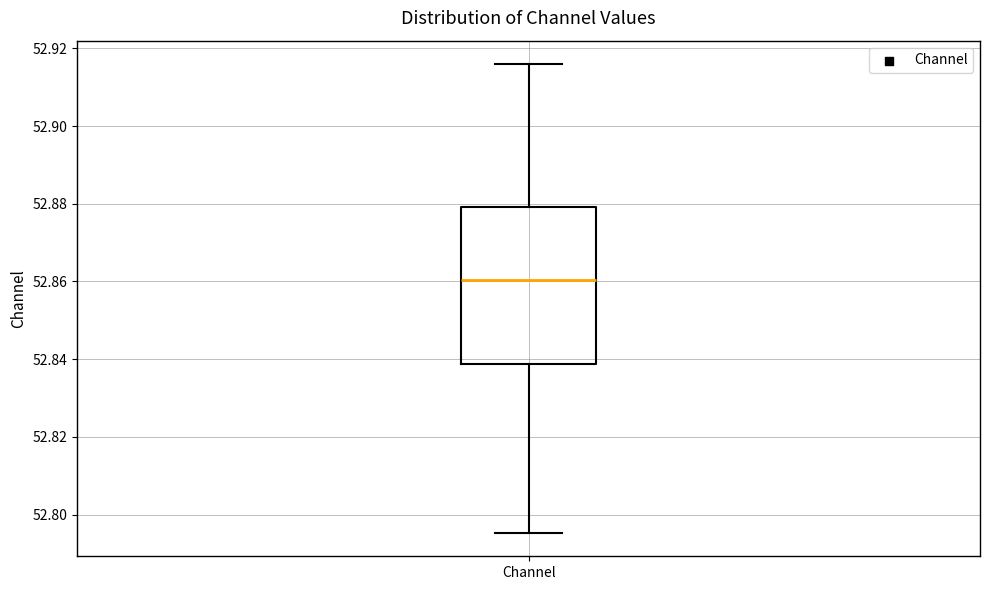

Where does the lower whisker of the box for Channel end on the y-axis? The values are not printed on the chart, so give them approximately, as read against the axis.

52.796